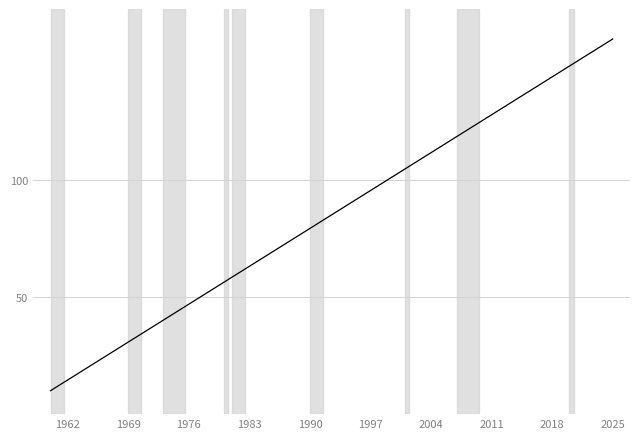

What is the maximum value shown in the chart?

160